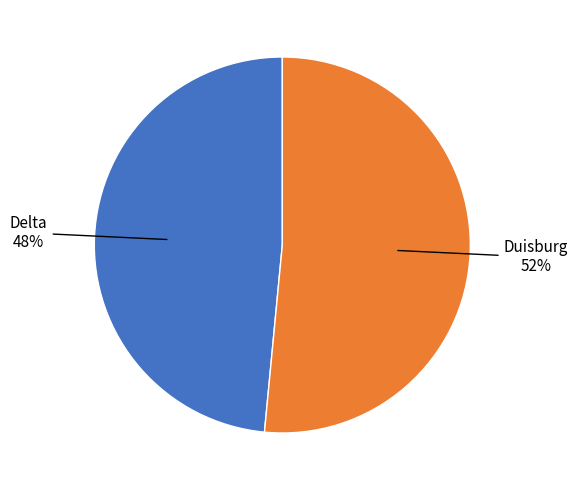

Does any single category account for the majority?

Yes